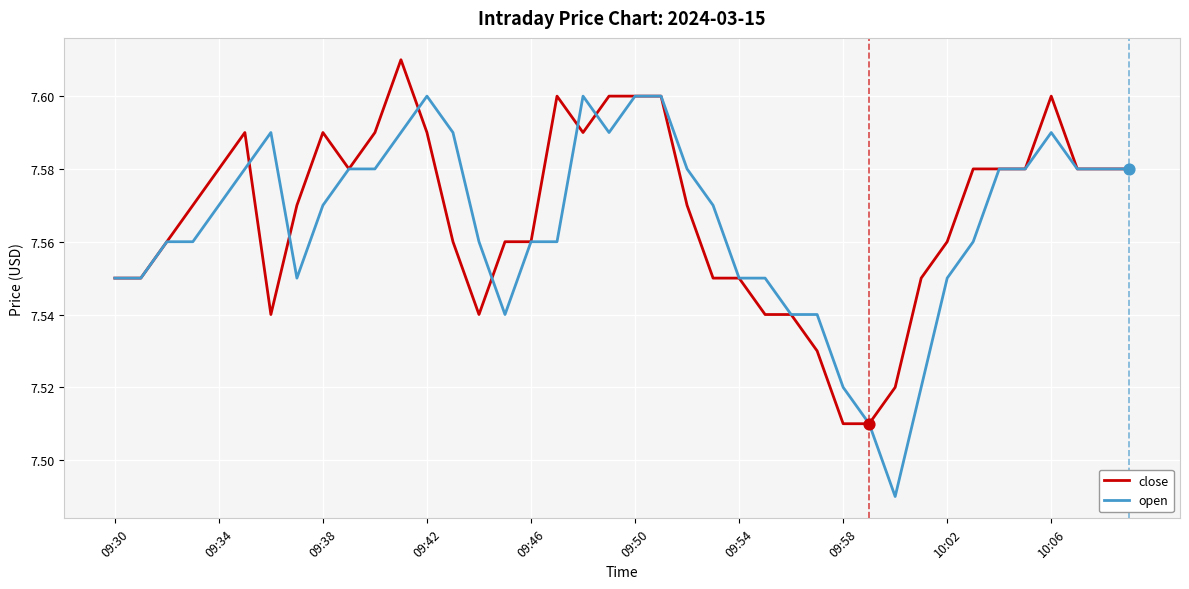

Which series has the largest range (max minus min)?

open